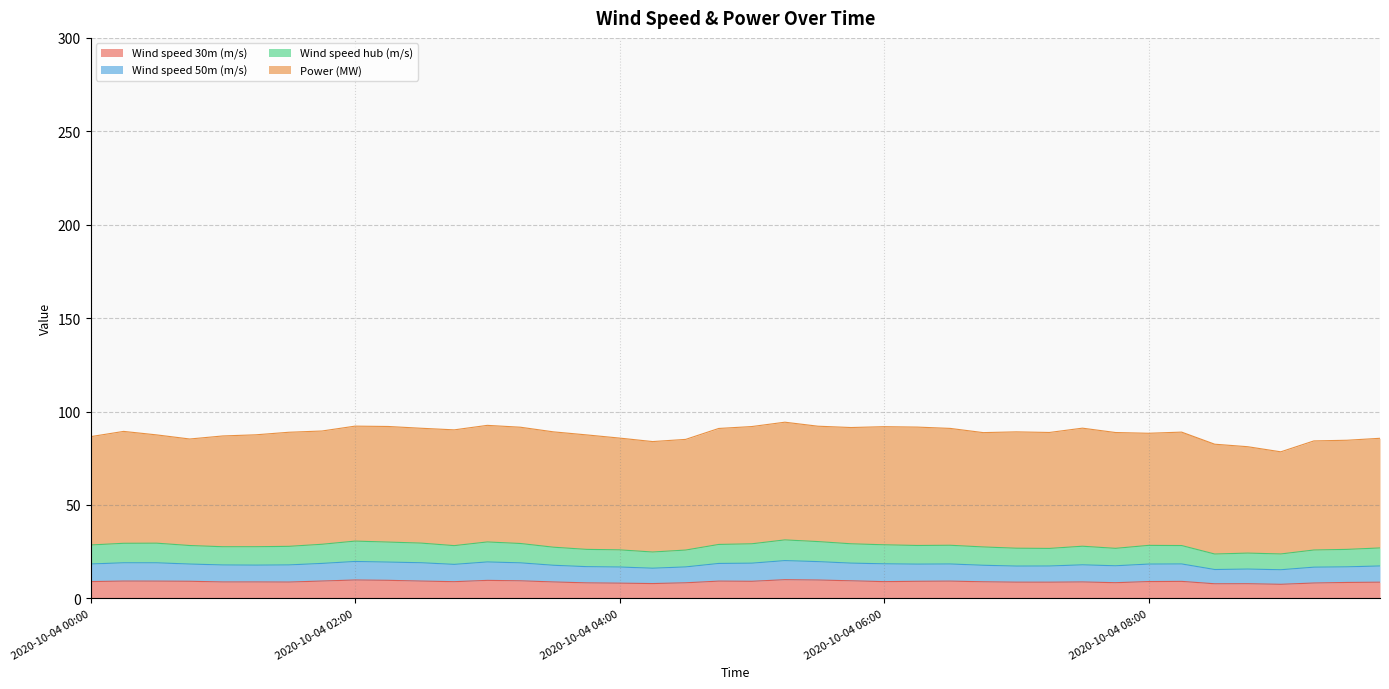

What are all the series names shown in the legend?

Wind speed 30m (m/s), Wind speed 50m (m/s), Wind speed hub (m/s), Power (MW)